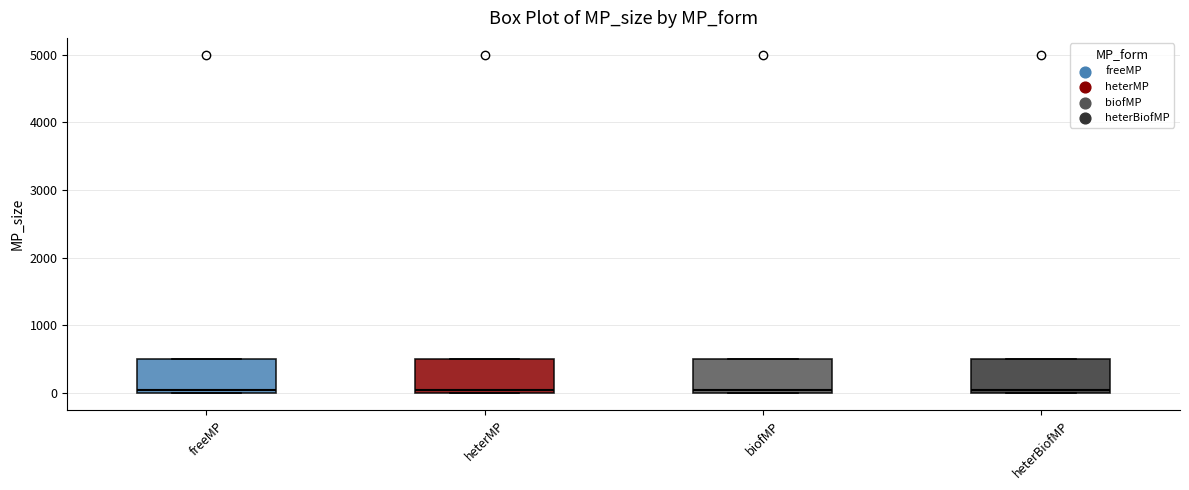

Reading left to right, transcribe this box plot: for each box, give where its median line is, the range the box spans, and where its two whiskers end, as read against the y-axis. The values are not printed on the chart, so give them approximately, as read against the axis.

freeMP: median 100, box 0 to 500, whiskers 0 to 500
heterMP: median 100, box 0 to 500, whiskers 0 to 500
biofMP: median 100, box 0 to 500, whiskers 0 to 500
heterBiofMP: median 100, box 0 to 500, whiskers 0 to 500